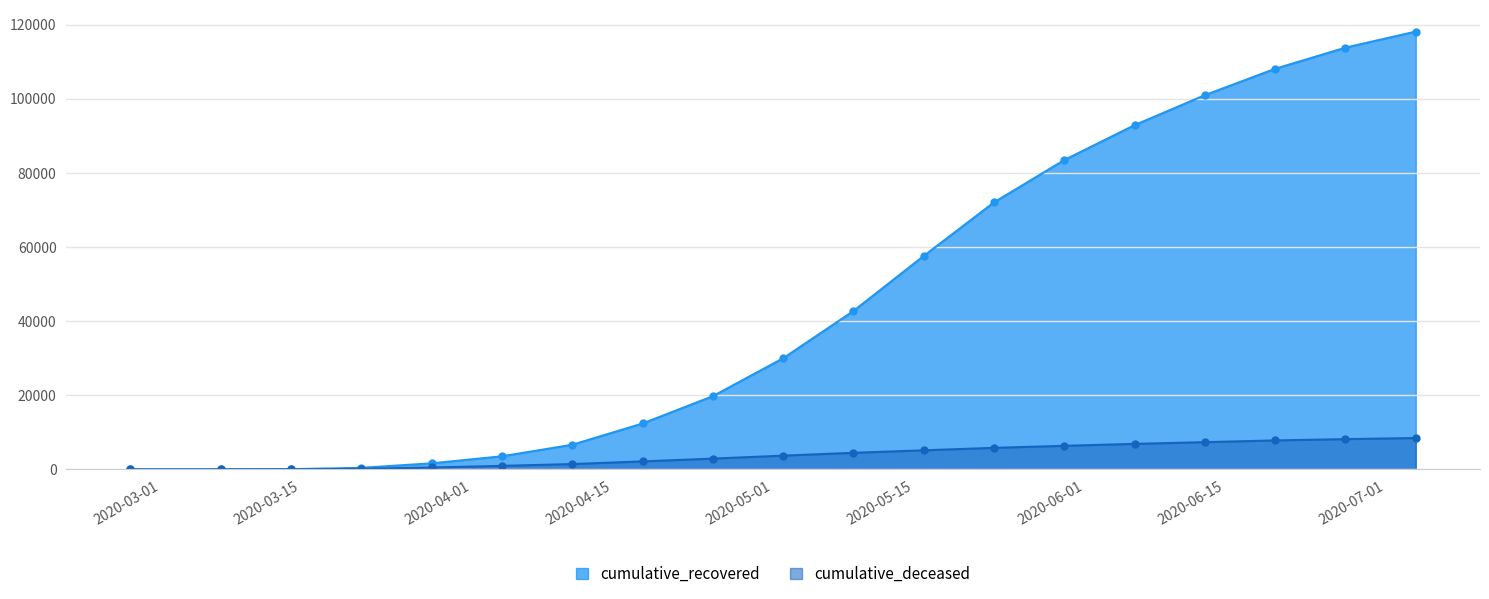

True or false: cumulative_recovered has more than 1 interior local peaks.

False